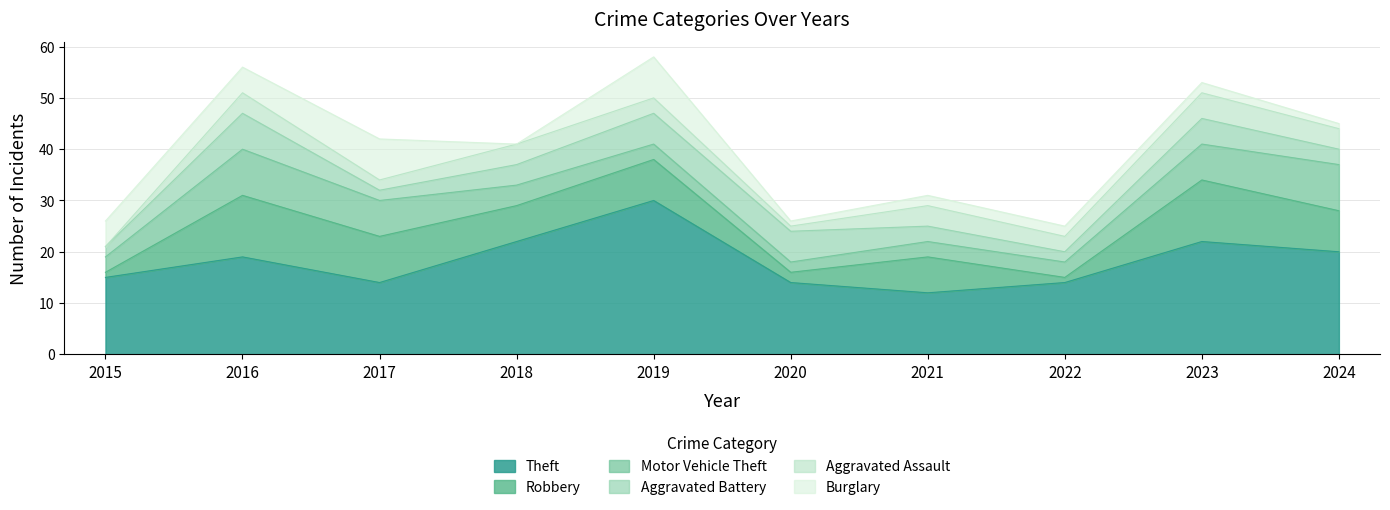

What is the difference between the maximum and second lowest values in the Robbery series?

11